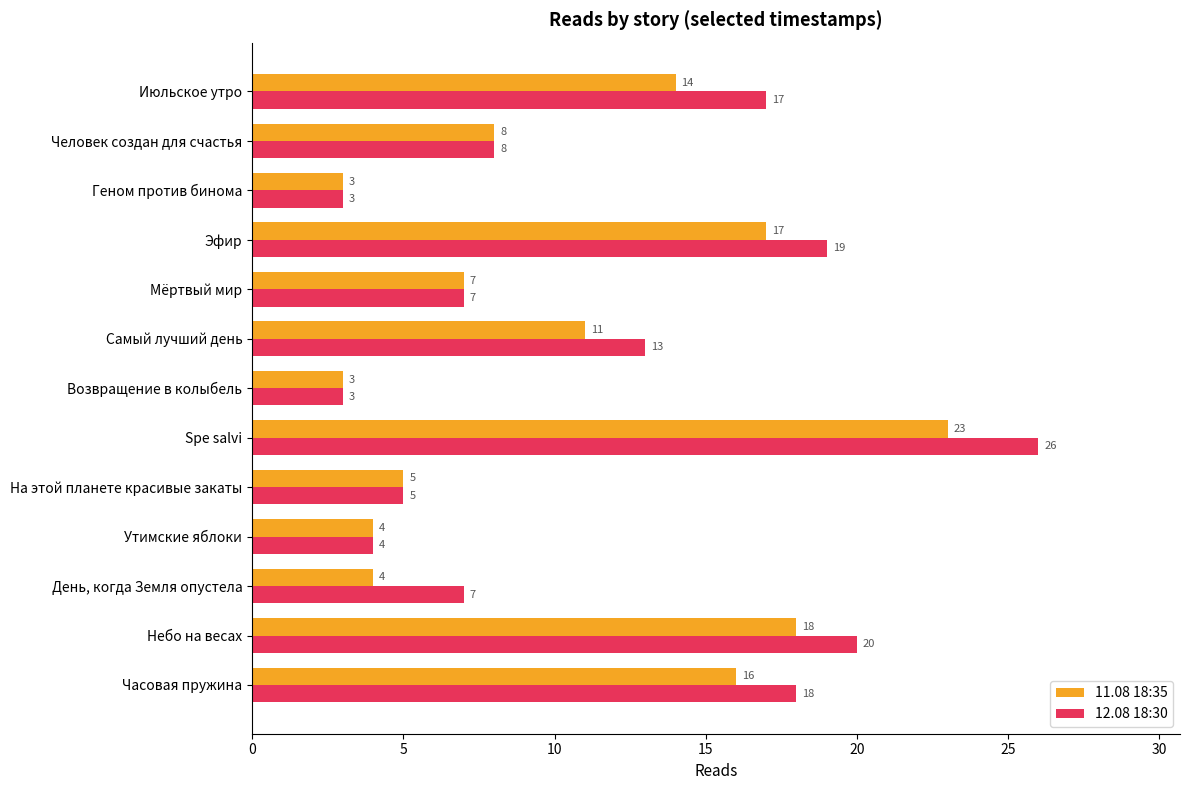

What is the difference between the second highest and second lowest values in the 11.08 18:35 series?

15